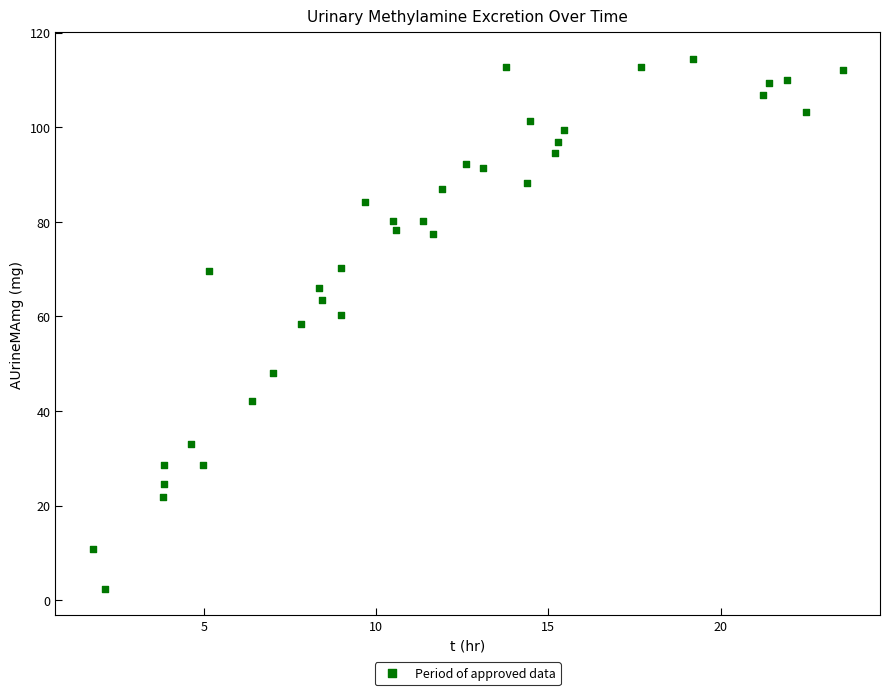

What is the range of Y values (max minus min)?

112.1